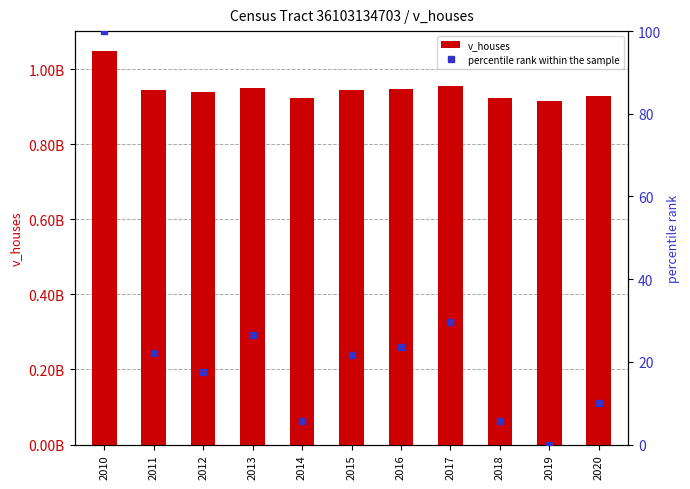

What is the total value across all series at 2015?

943580921.7